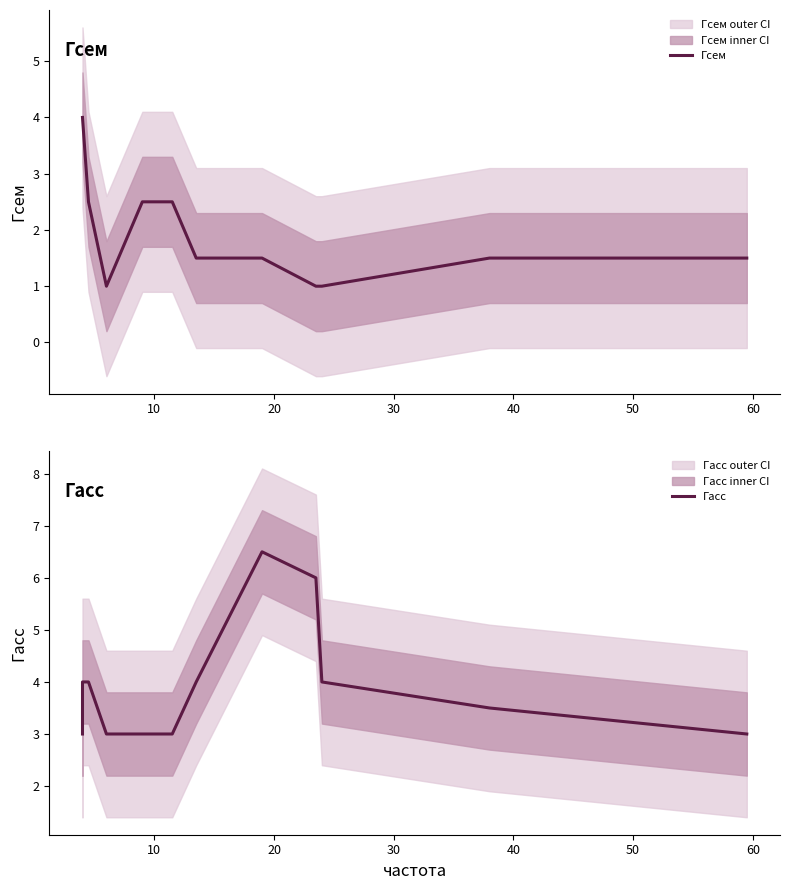

What is the greatest value displayed?

6.5